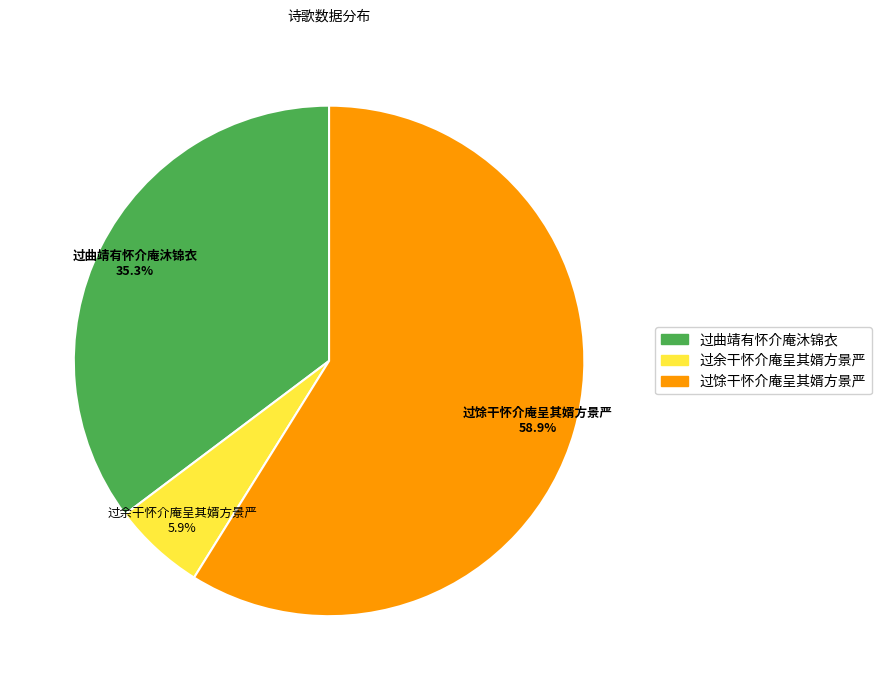

Rank the categories by value from highest to lowest.

过馀干怀介庵呈其婿方景严, 过曲靖有怀介庵沐锦衣, 过余干怀介庵呈其婿方景严